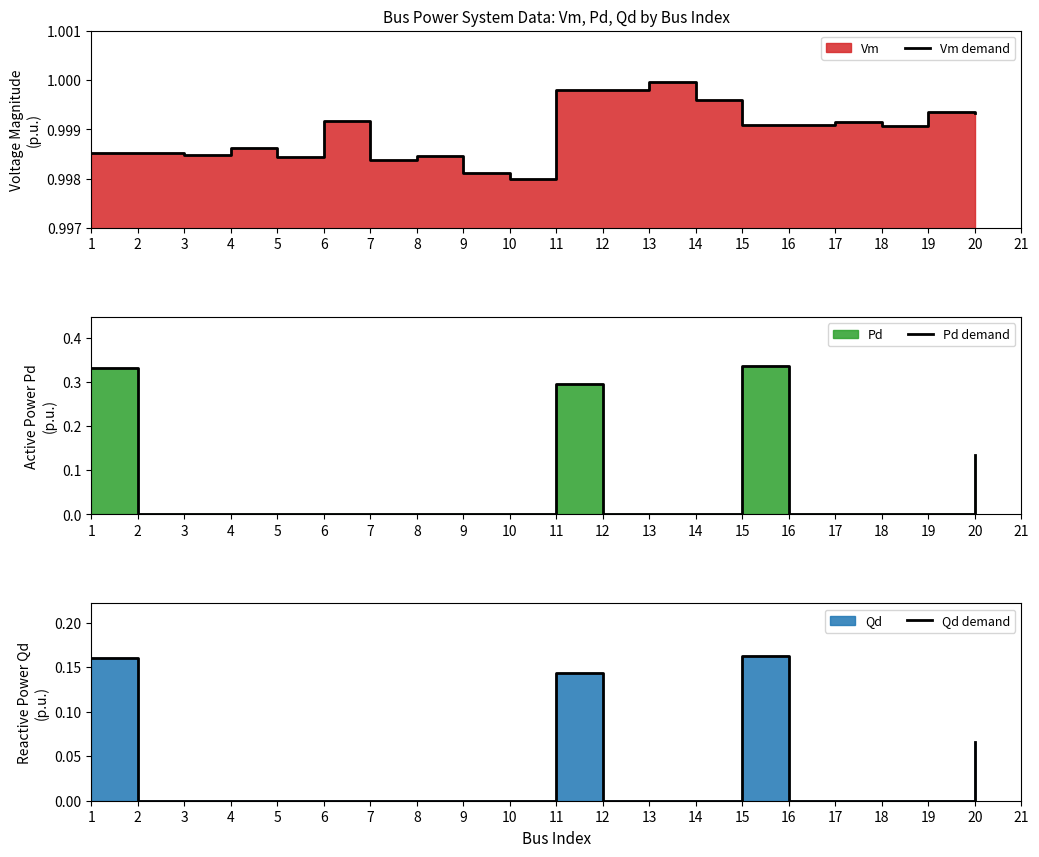

Which series has the largest total across all categories?

Vm demand